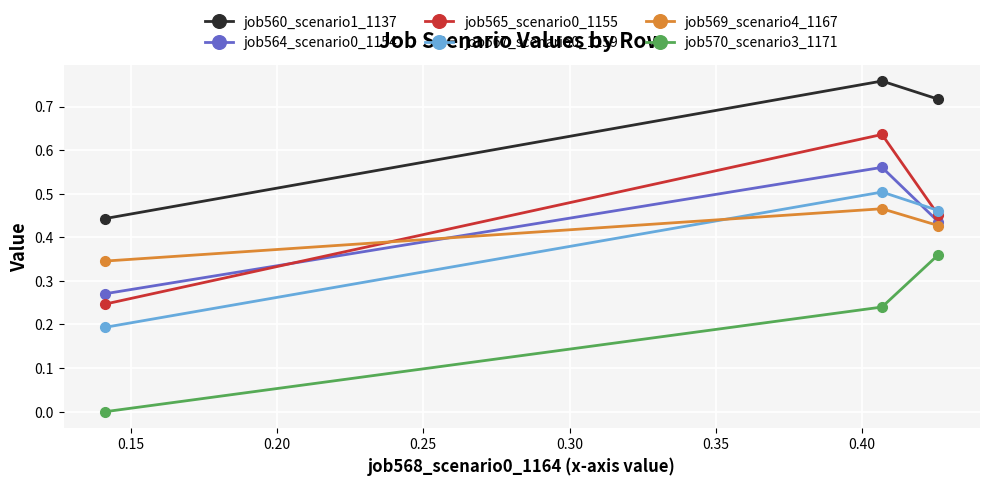

Rank the series by their maximum value, from lowest to highest.

job570_scenario3_1171, job569_scenario4_1167, job567_scenario0_1159, job564_scenario0_1154, job565_scenario0_1155, job560_scenario1_1137